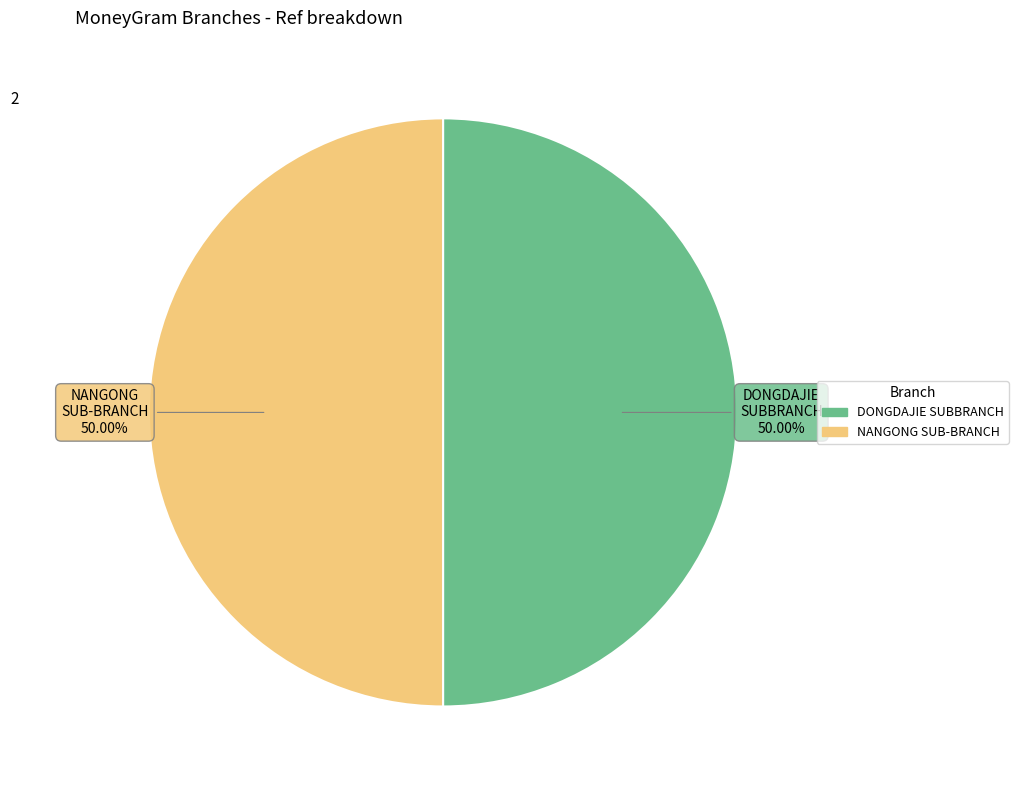

Which slice is the smallest?

BOC - #03101 - HBXT NANGONG SUB-BRANCH